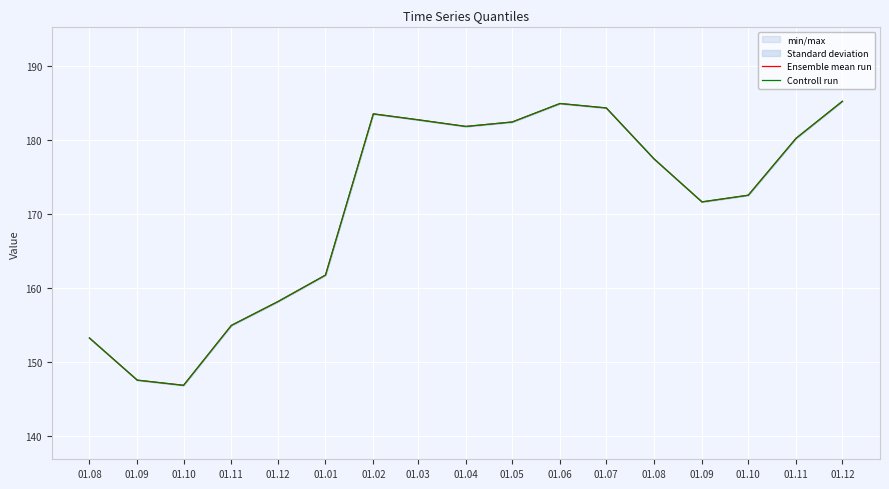

What is the smallest value displayed?

146.8